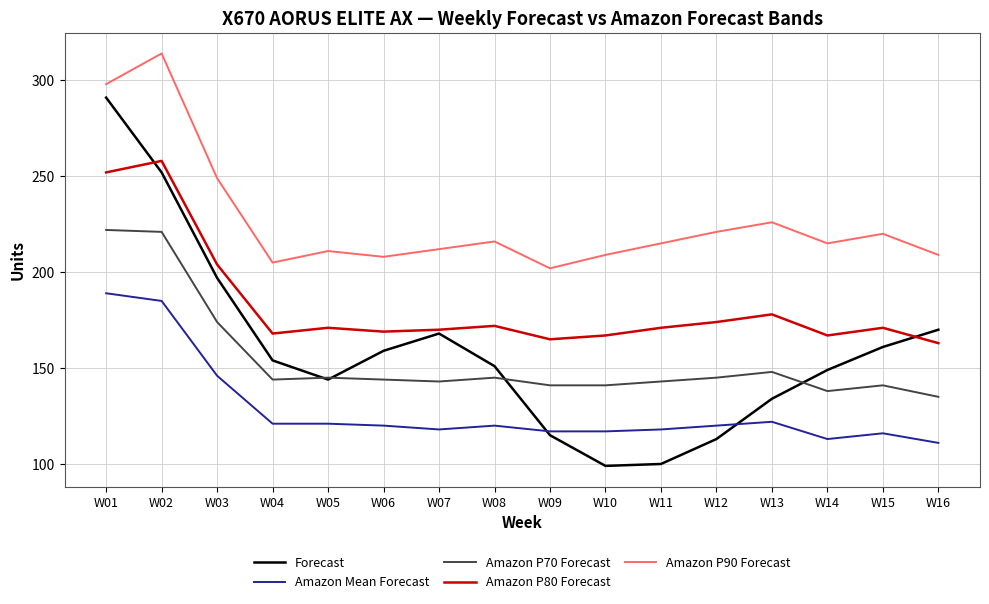

Is it true that Amazon P90 Forecast equals 90 at W04?

False